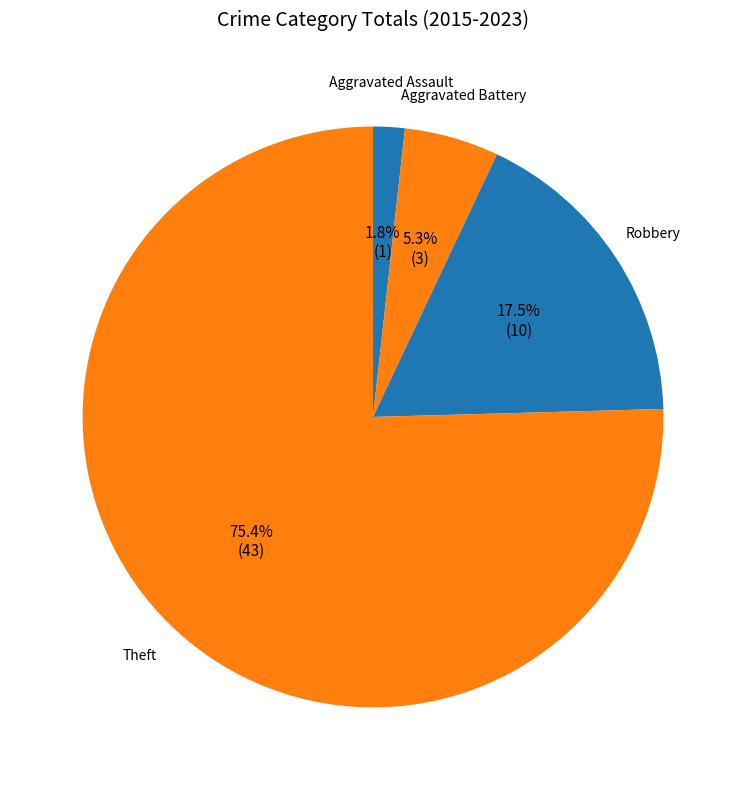

Combined, do Theft and Aggravated Assault account for over 50%?

Yes